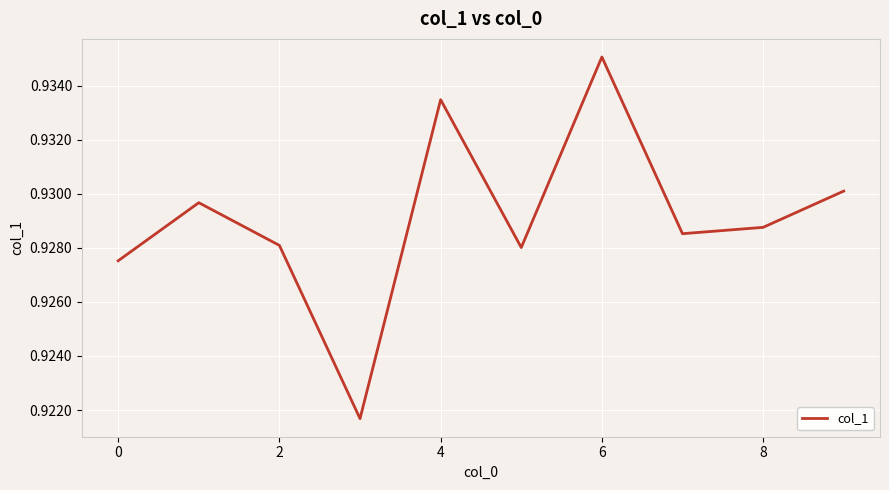

How many lines are shown in the chart?

1